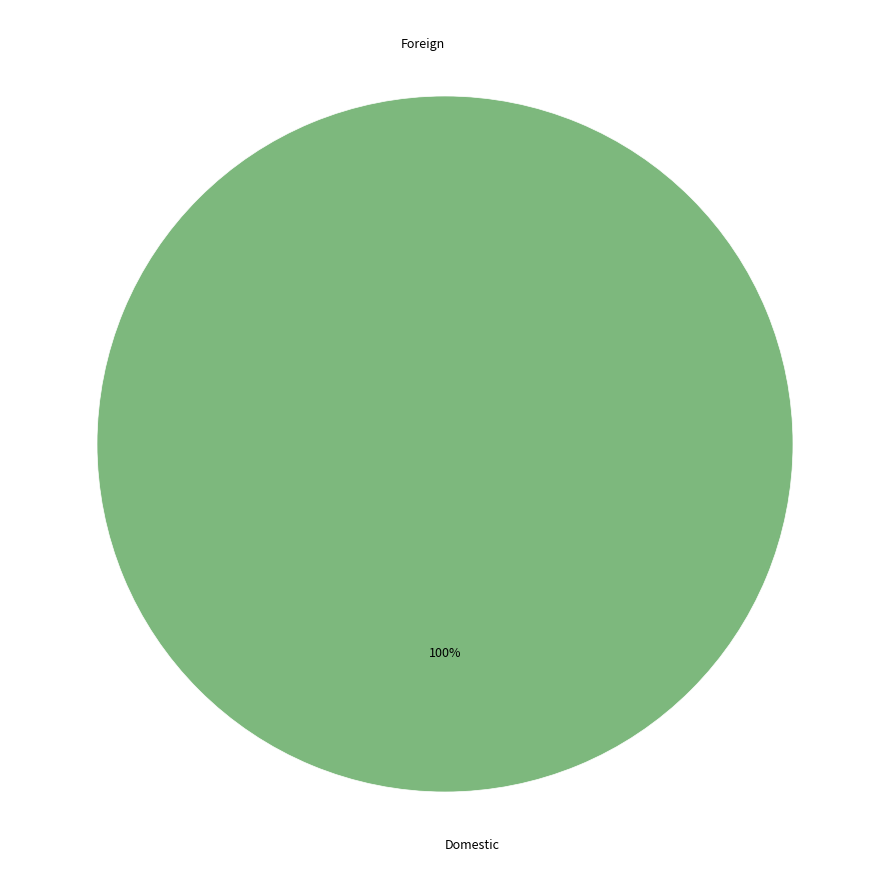

Does Domestic account for over 50% of the chart?

Yes